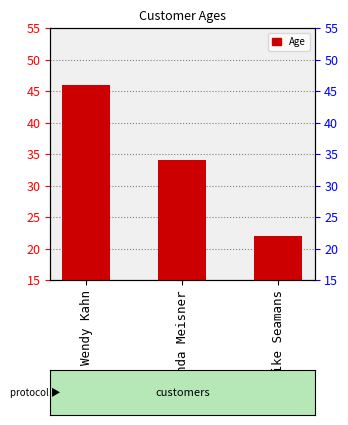

What is the maximum value shown in the chart?

46